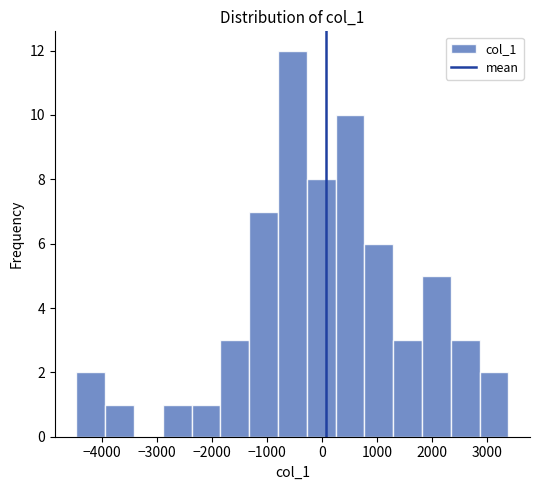

What is the height of the bar covering 1800 to 2300 on the x-axis? Neither the bar edges nor the heights are printed on the chart, so give them approximately, as read against the axes.

5